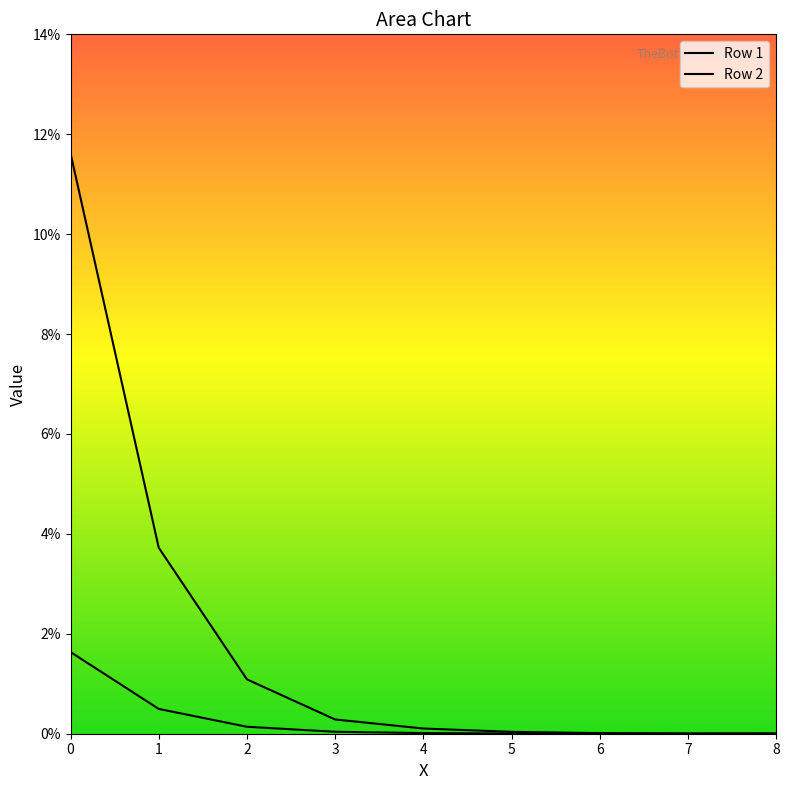

Which category has the lowest value in the Row 1 series?

7